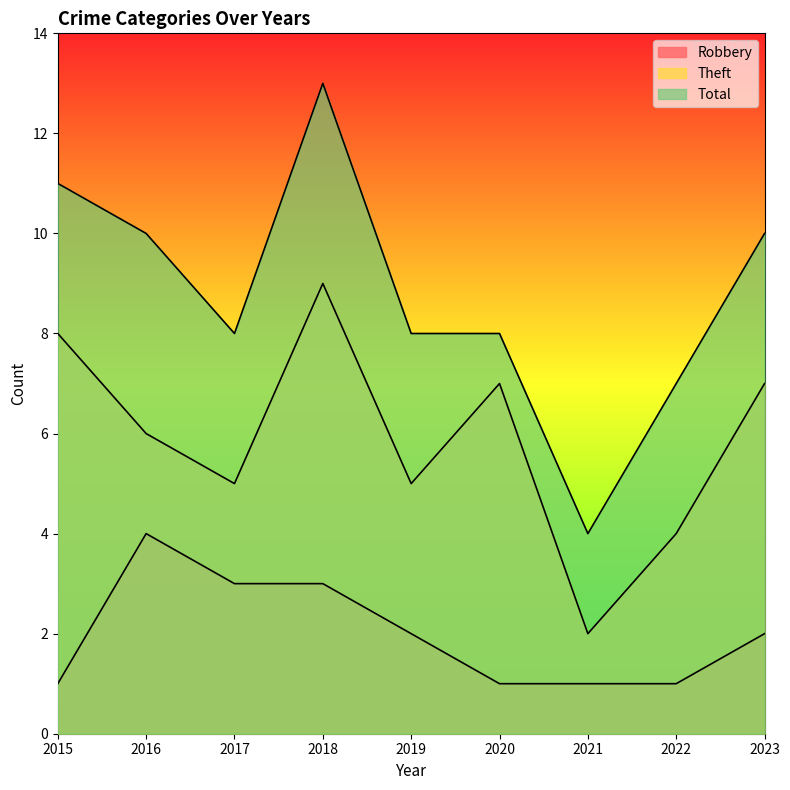

Read the Theft value at 2021.

2